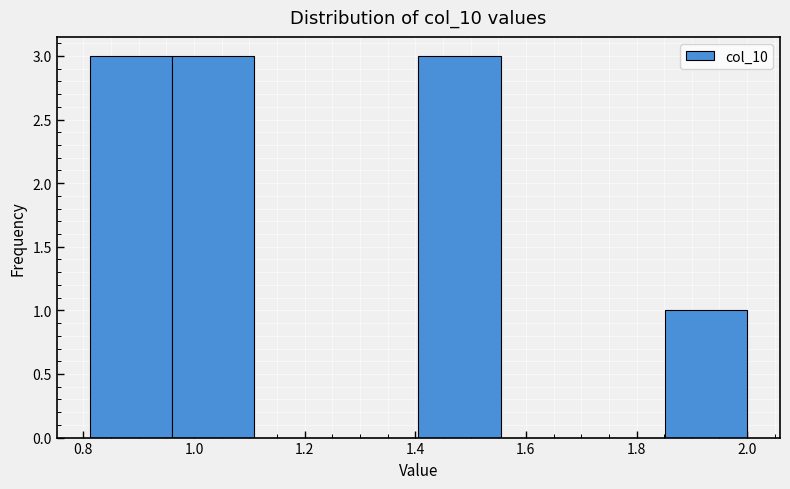

Reading left to right, list every bar in this chart as the range it spans on the x-axis followed by its height. Neither the bar edges nor the heights are printed on the chart, so give them approximately, as read against the axes.

0.82 to 0.96: 3
0.96 to 1.10: 3
1.10 to 1.26: 0
1.26 to 1.40: 0
1.40 to 1.56: 3
1.56 to 1.70: 0
1.70 to 1.86: 0
1.86 to 2.00: 1